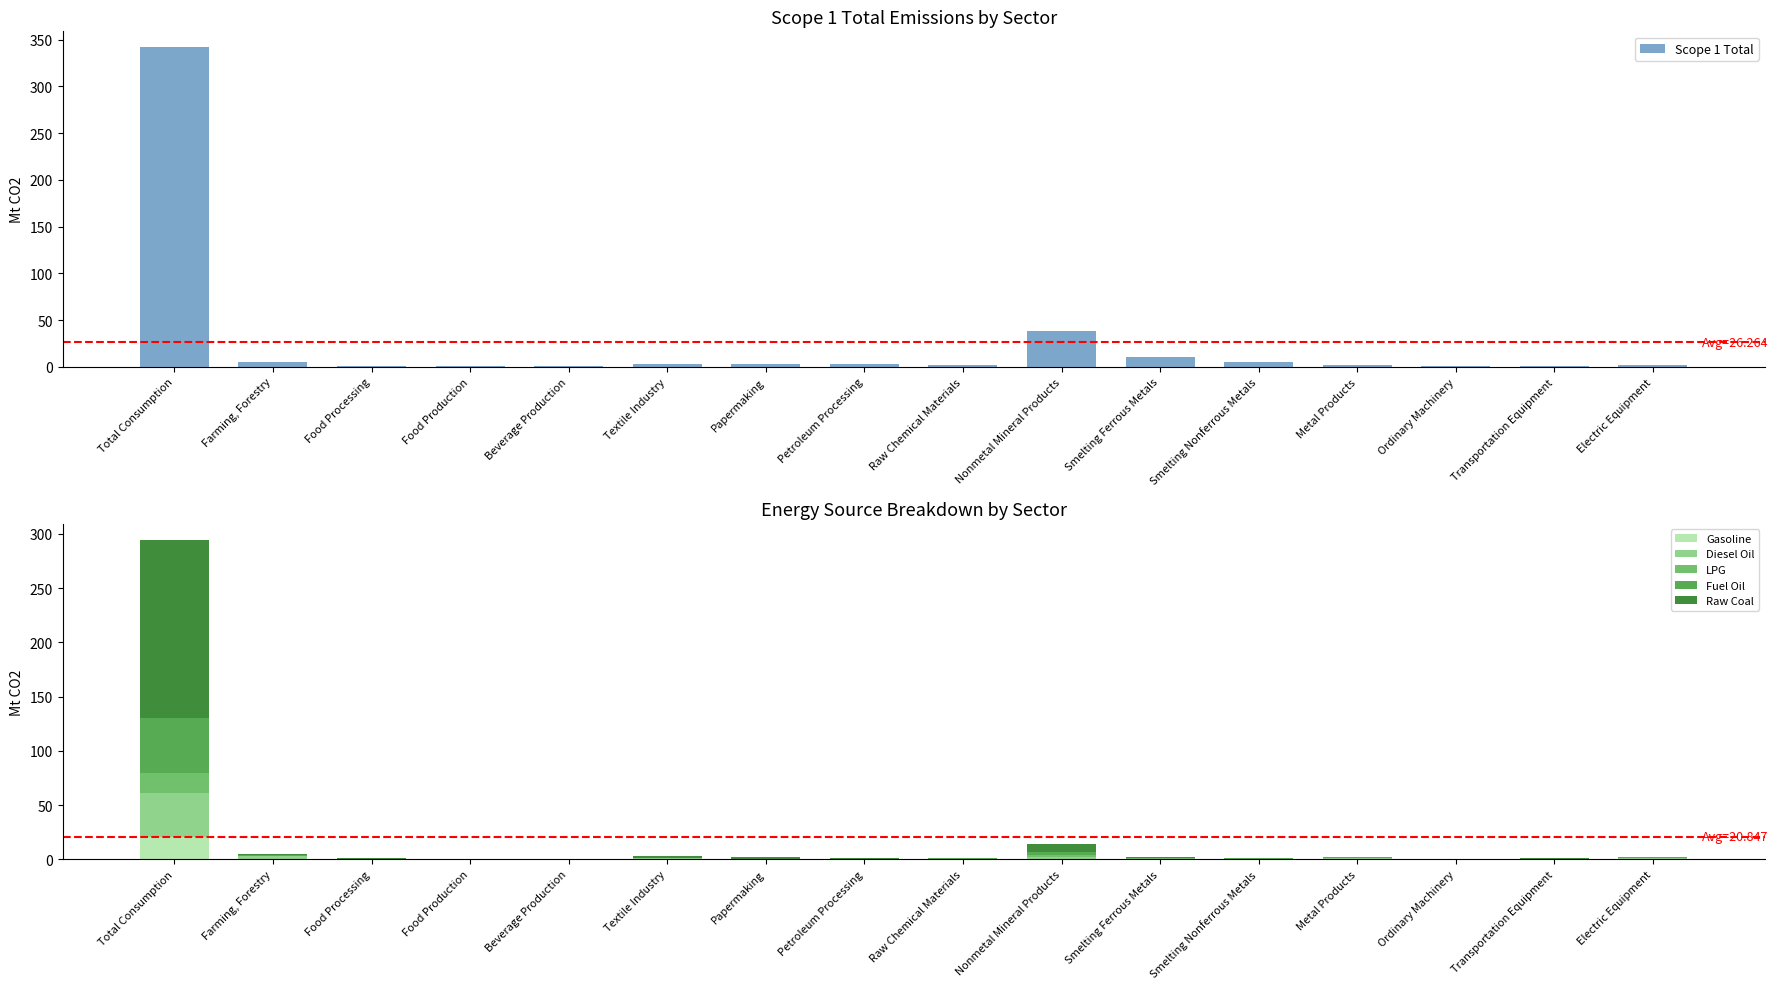

What is the total value across all series at Smelting Nonferrous Metals?

6.1